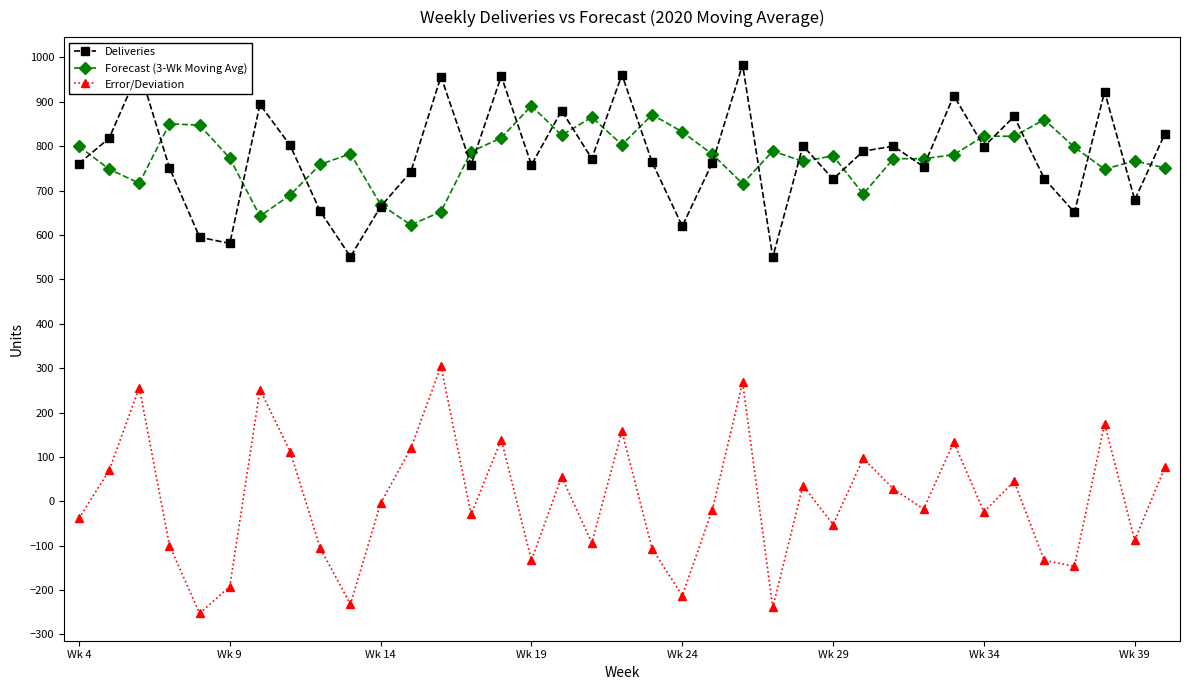

How many lines are shown in the chart?

3